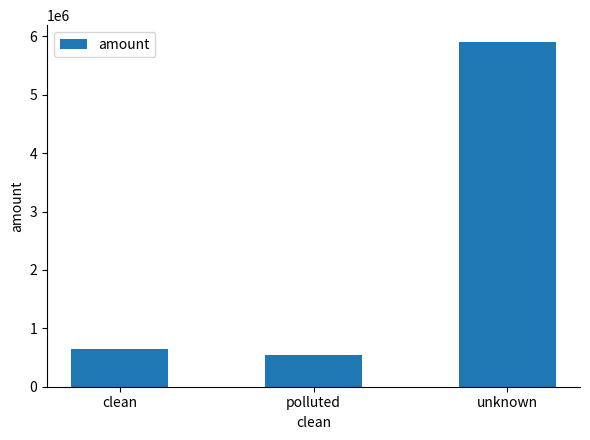

Reading right to left, list all the values displayed in this chart.

5899112.4	551913.8	648508.7